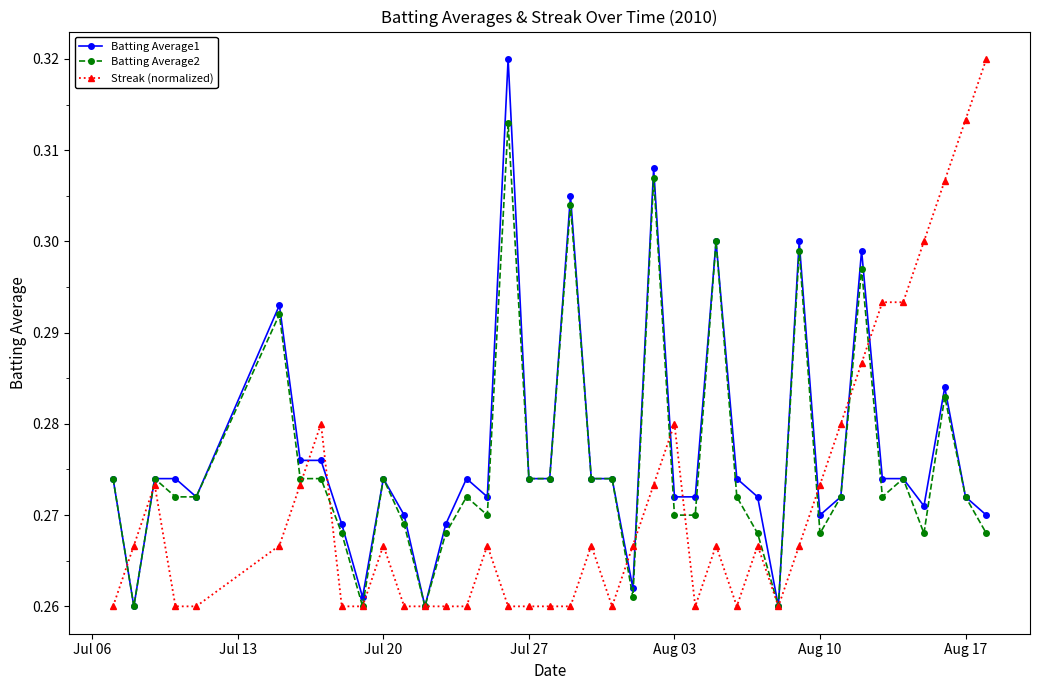

How many Batting Average1 values are between 0 and 1?

40